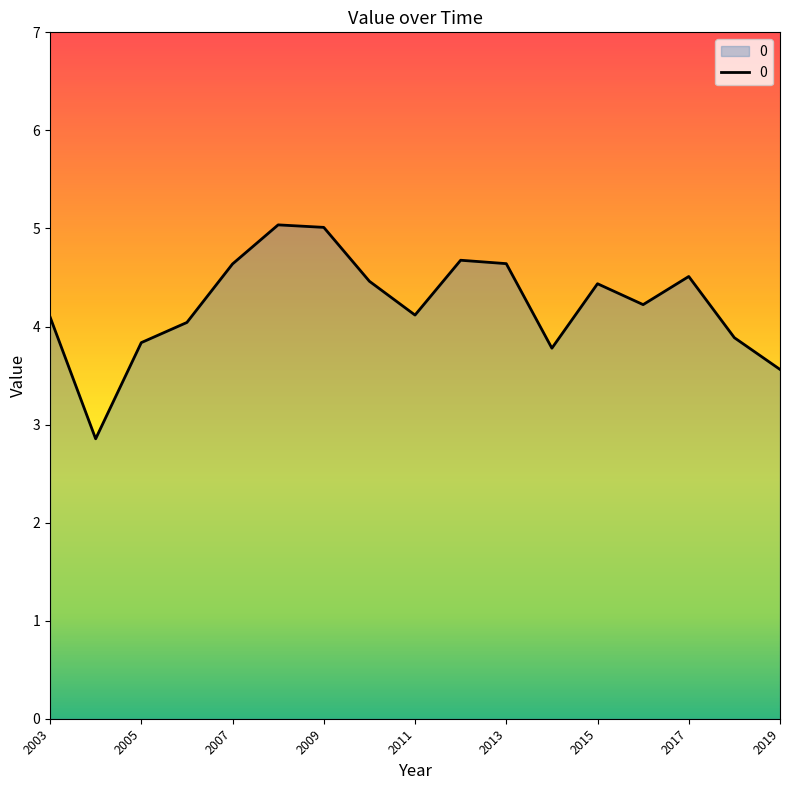

What is the difference between the maximum and minimum values?

2.2